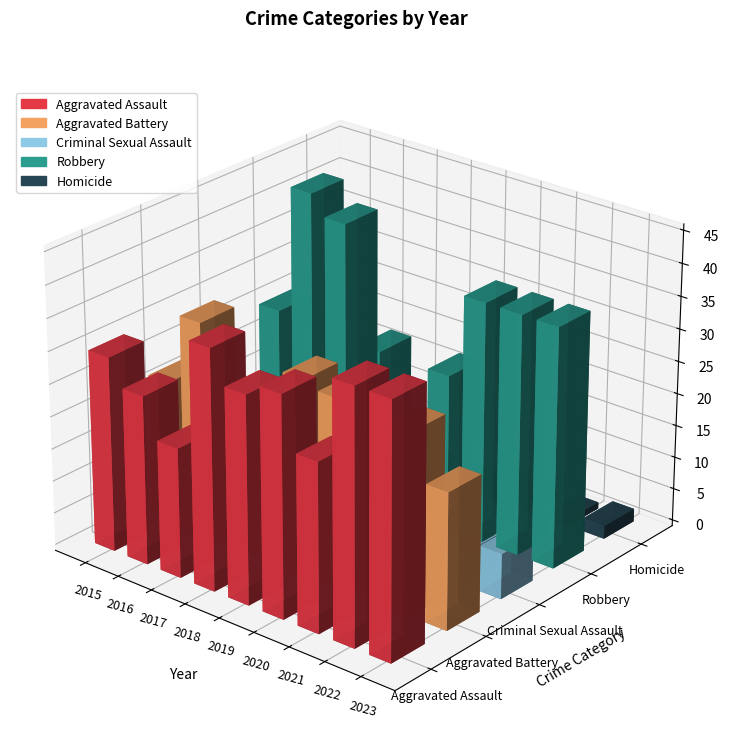

List the series in order of their peak value, highest first.

Robbery, Aggravated Assault, Aggravated Battery, Criminal Sexual Assault, Homicide